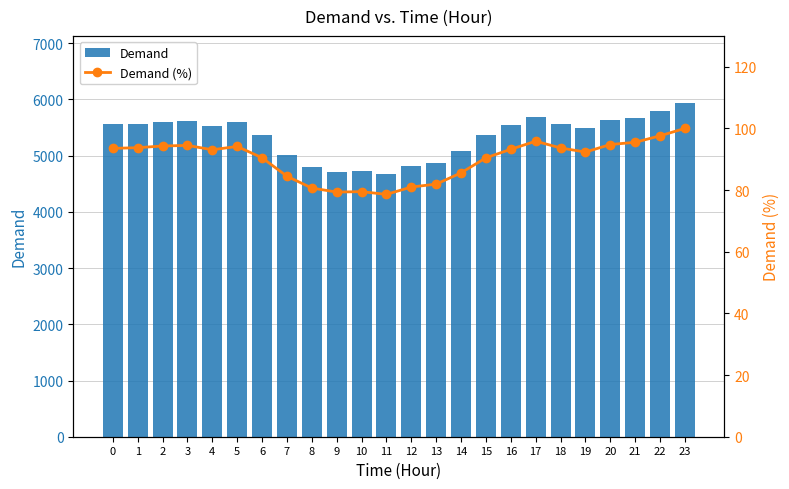

Count the number of data series in this chart.

2